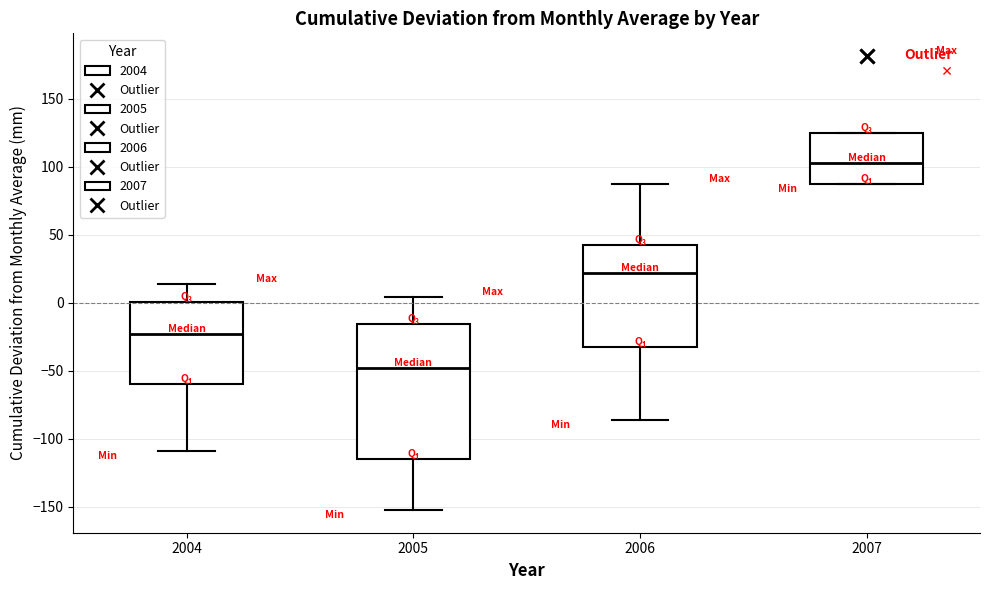

Reading left to right, transcribe this box plot: for each box, give where its median line is, the range the box spans, and where its two whiskers end, as read against the y-axis. The values are not printed on the chart, so give them approximately, as read against the axis.

2004: median -25, box -60 to 0, whiskers -110 to 15
2005: median -50, box -115 to -15, whiskers -155 to 5
2006: median 20, box -35 to 40, whiskers -85 to 85
2007: median 105, box 85 to 125, whiskers 85 to 125